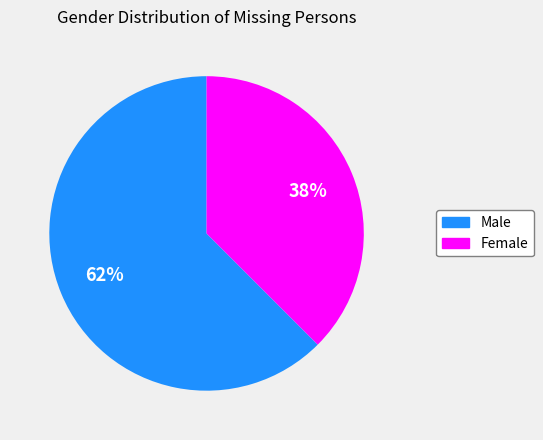

To the nearest percent, what is the average slice percentage?

50%